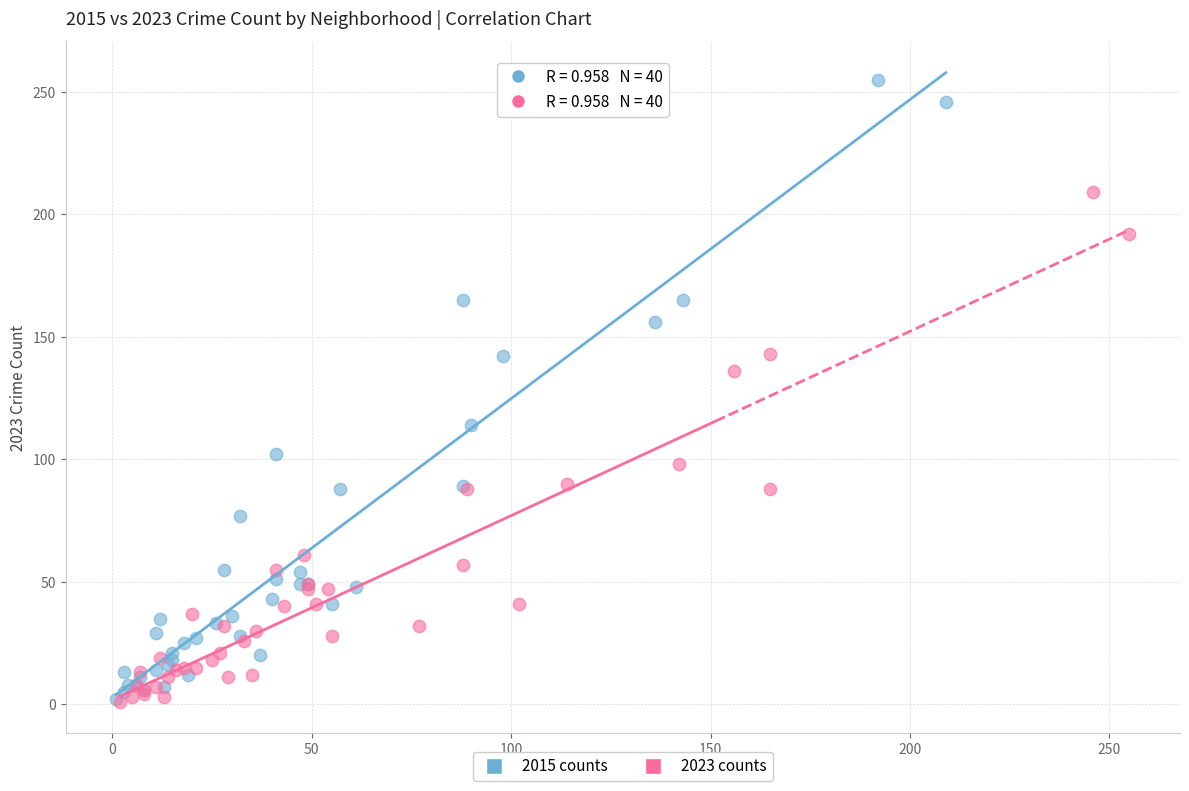

Which series contains the highest Y value?

2015 counts